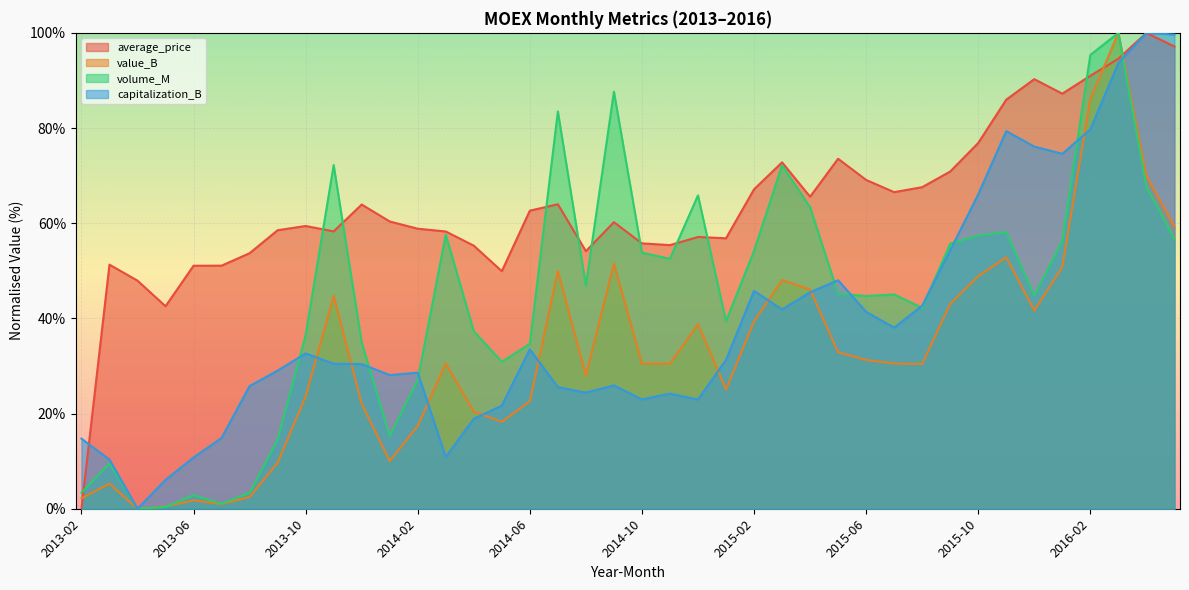

What is the approximate value of value_B at 2015-02?

39.4